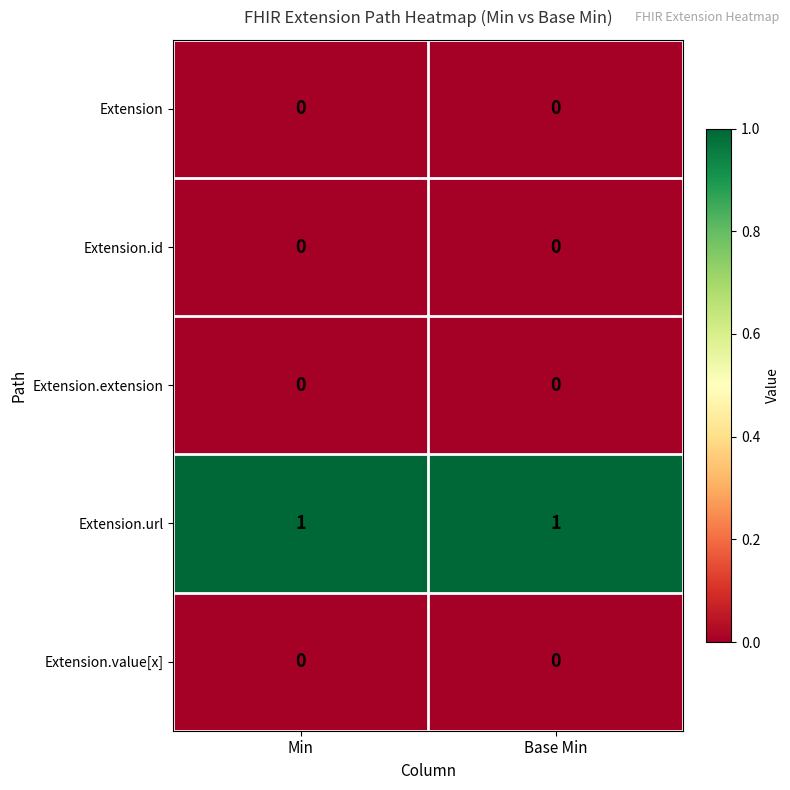

The Extension.url series shows 1 at Min. True or false?

True